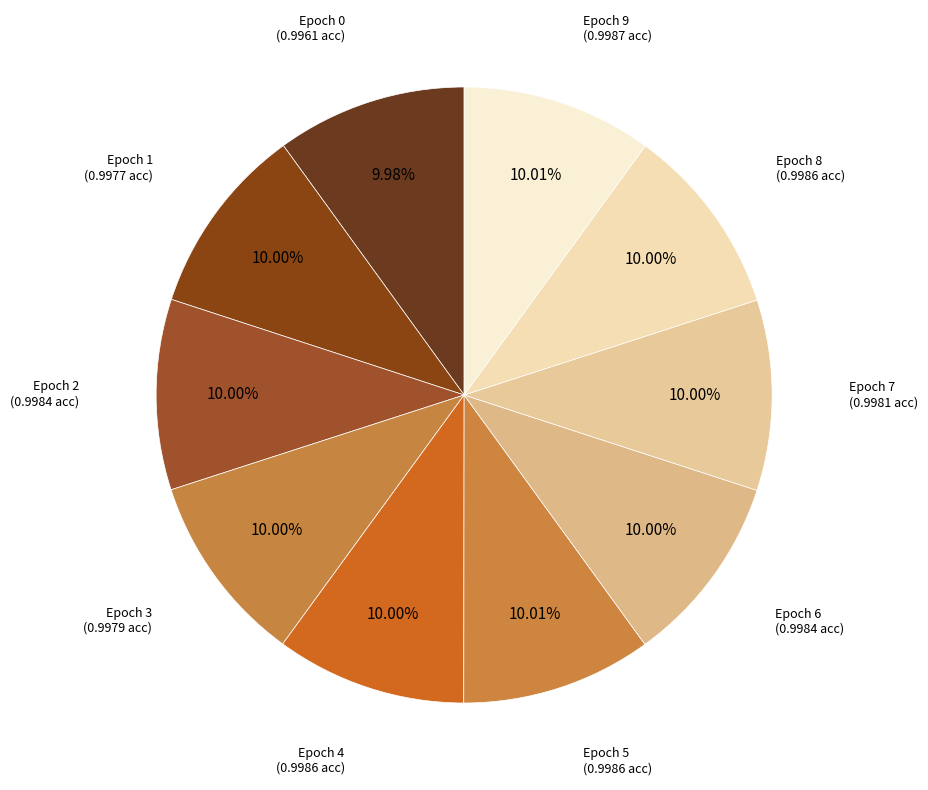

How many segments does this pie chart have?

10